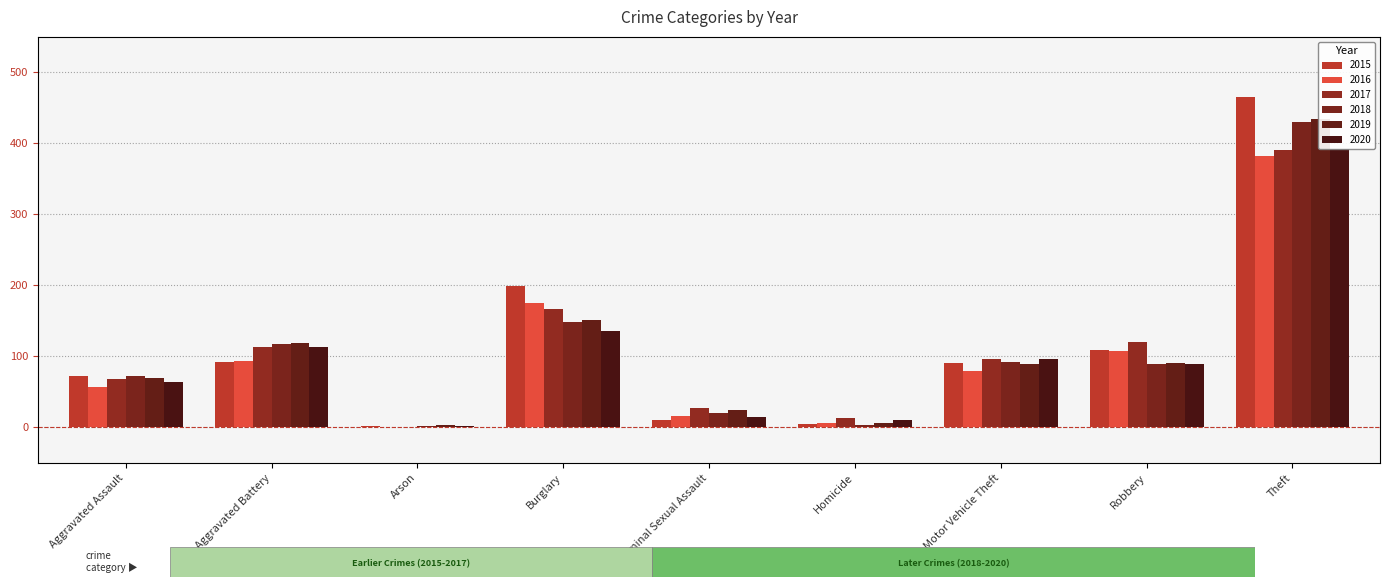

True or false: 2017 has a value of 97 at Motor Vehicle Theft.

True